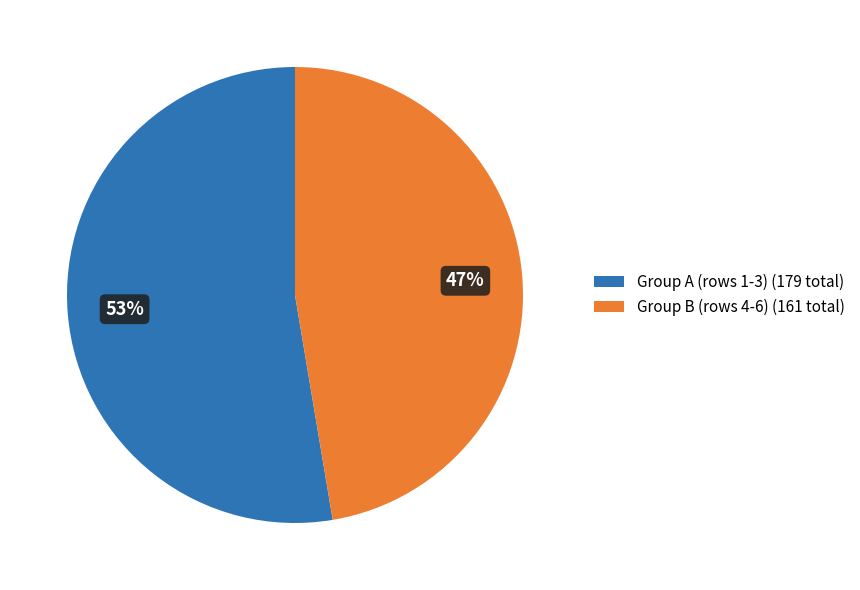

What is the ratio of the value at Group A (rows 1-3) (179 total) to the value at Group B (rows 4-6) (161 total)?

1.1